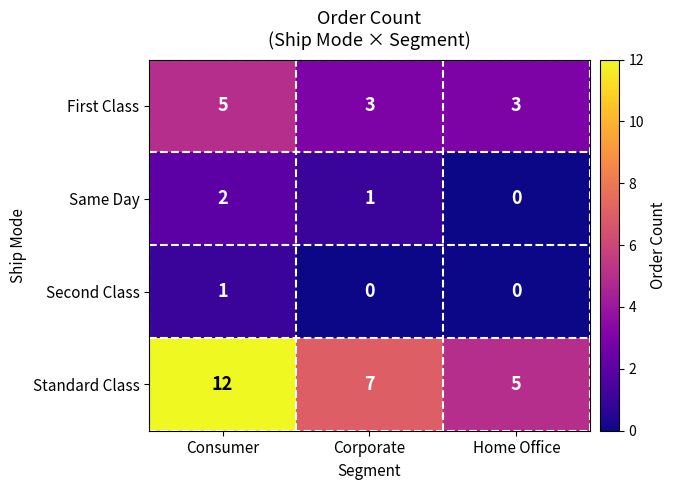

The Standard Class series shows 5 at Home Office. True or false?

True